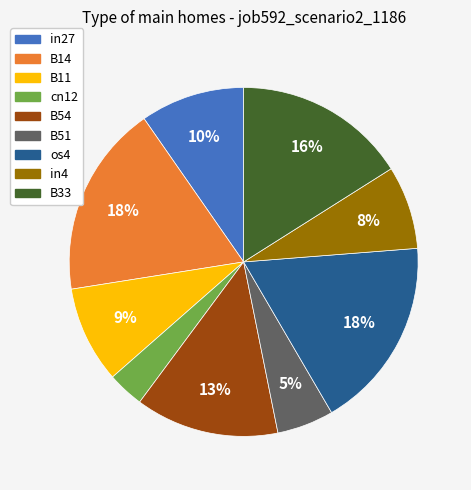

Which has a higher value, B51 or B33?

B33